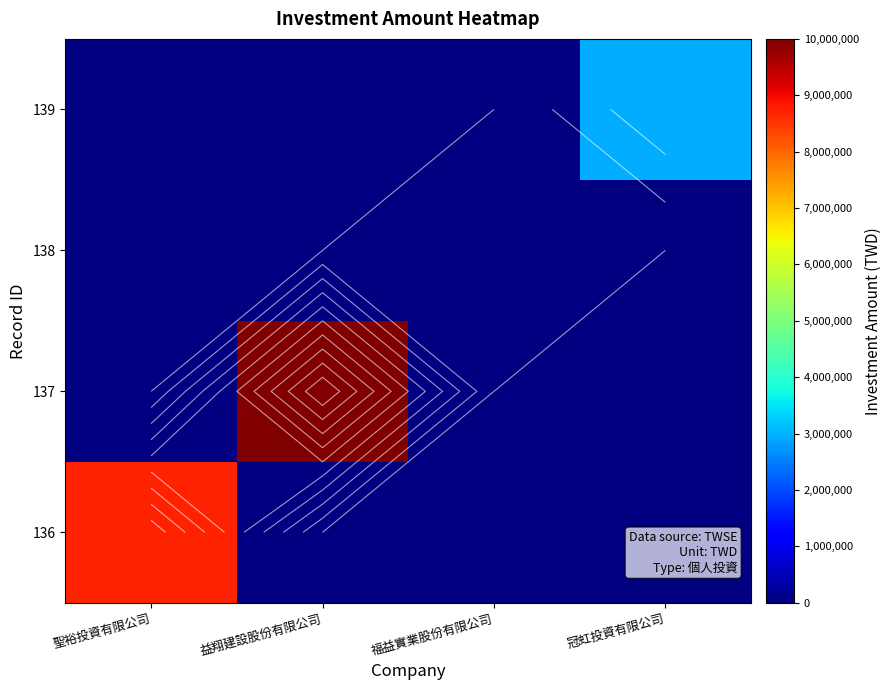

What is the greatest value displayed?

10000000